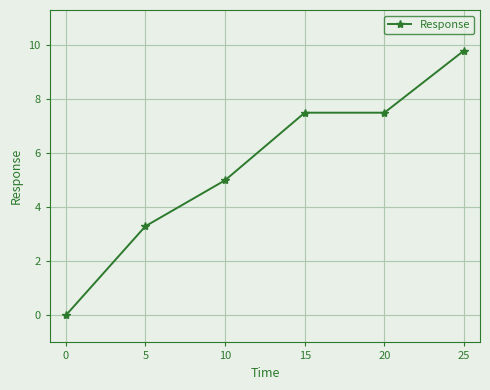

What is the ratio of the value at 15 to the value at 20?

1.0